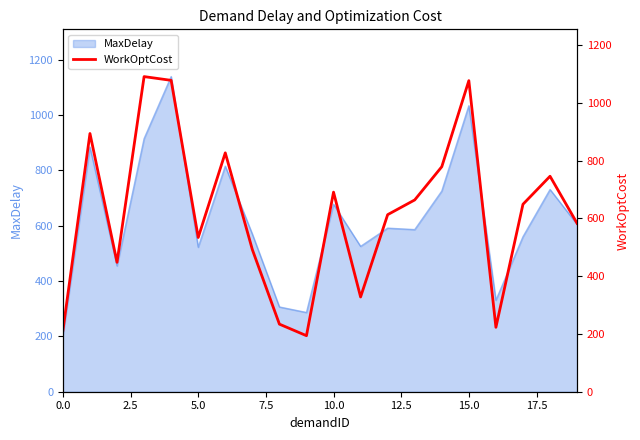

Count the number of values greater than 649.

9